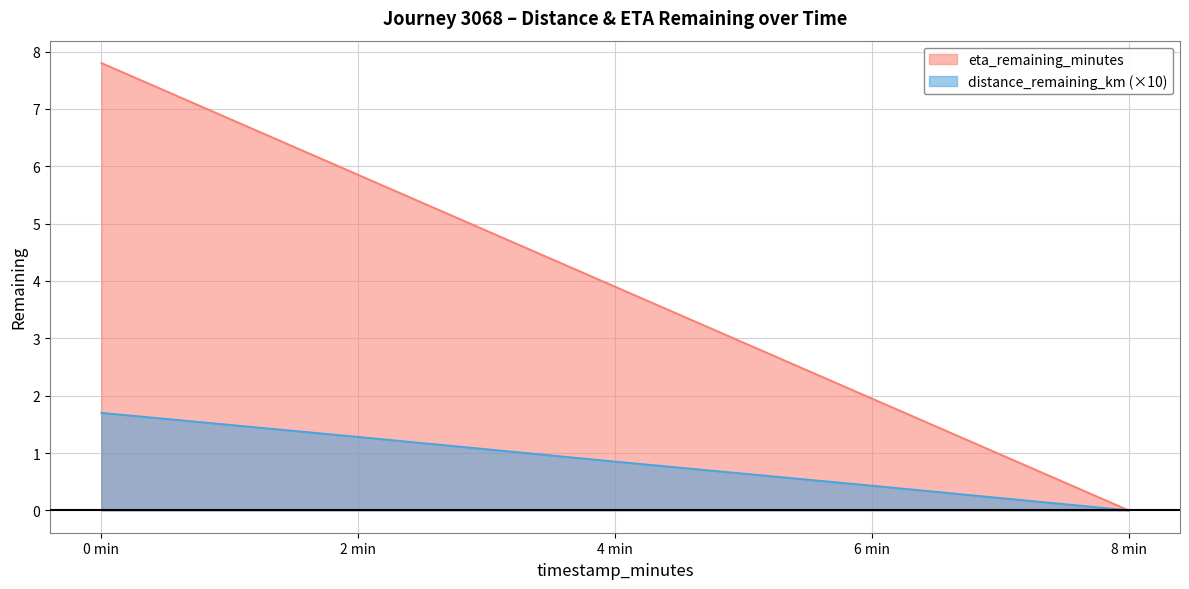

Is it true that eta_remaining_minutes equals 2.5 at 4 min?

False